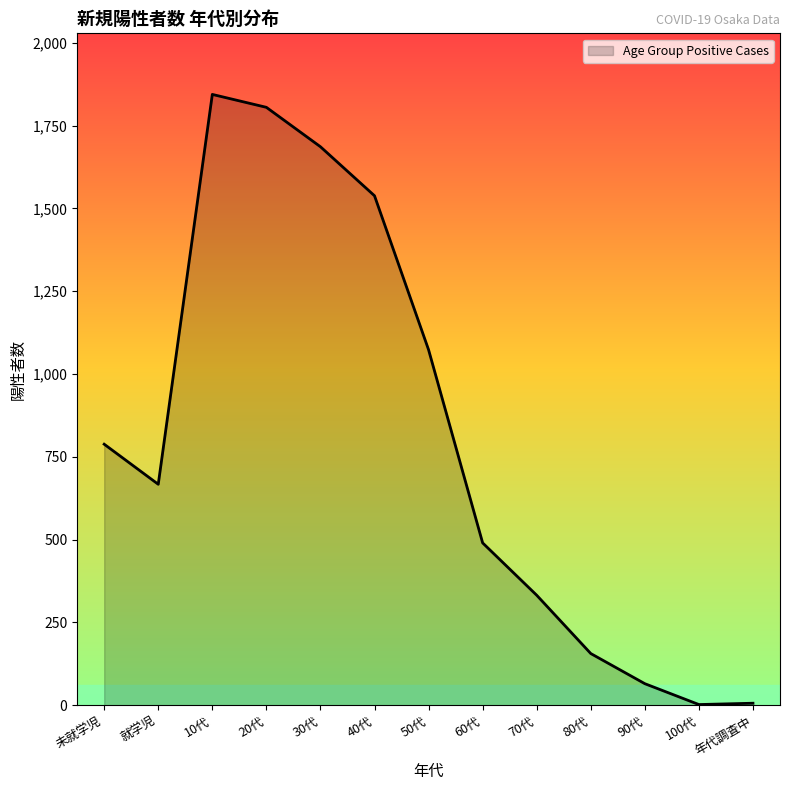

What is the difference between the maximum and minimum values?

1842